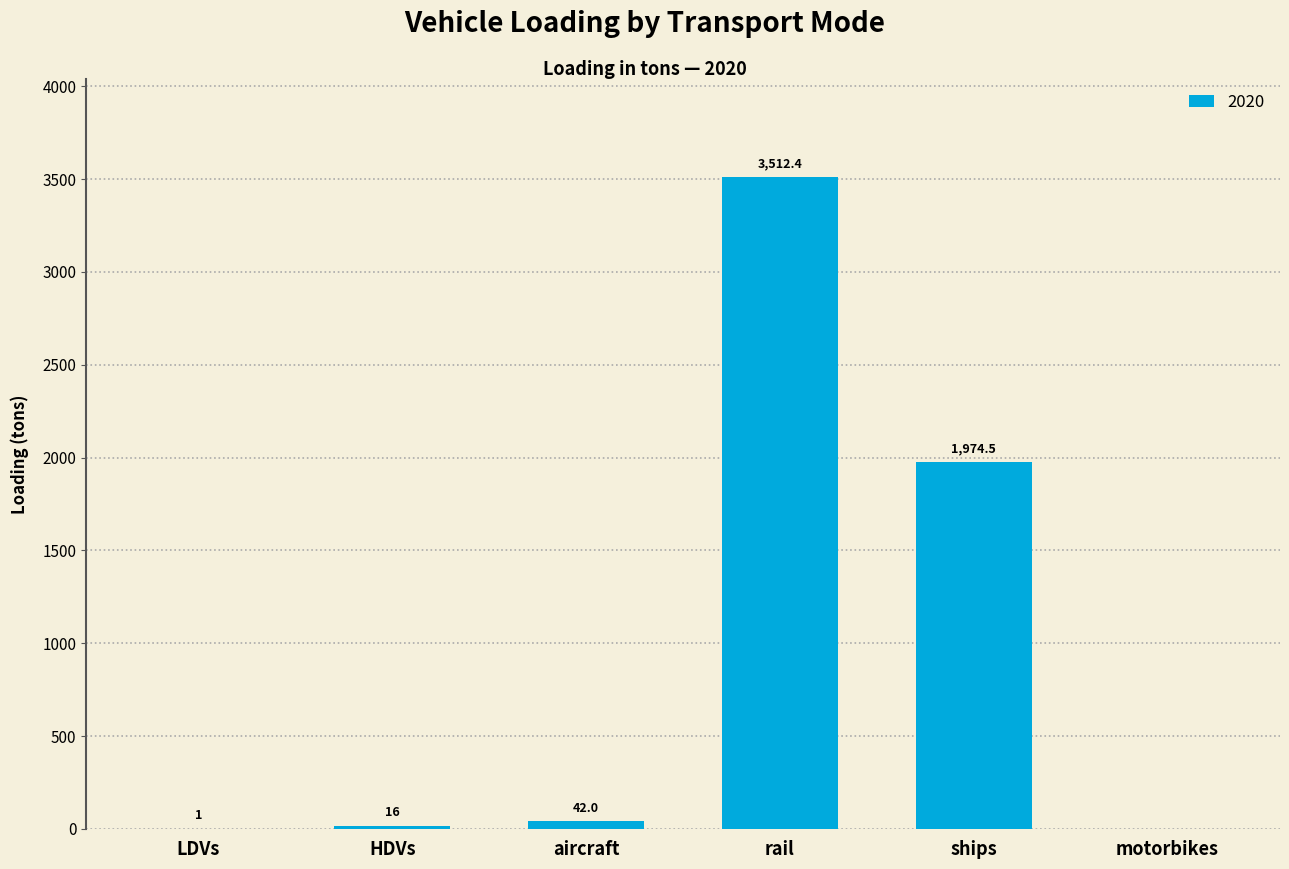

True or false: the data shows 1.0 at LDVs.

True